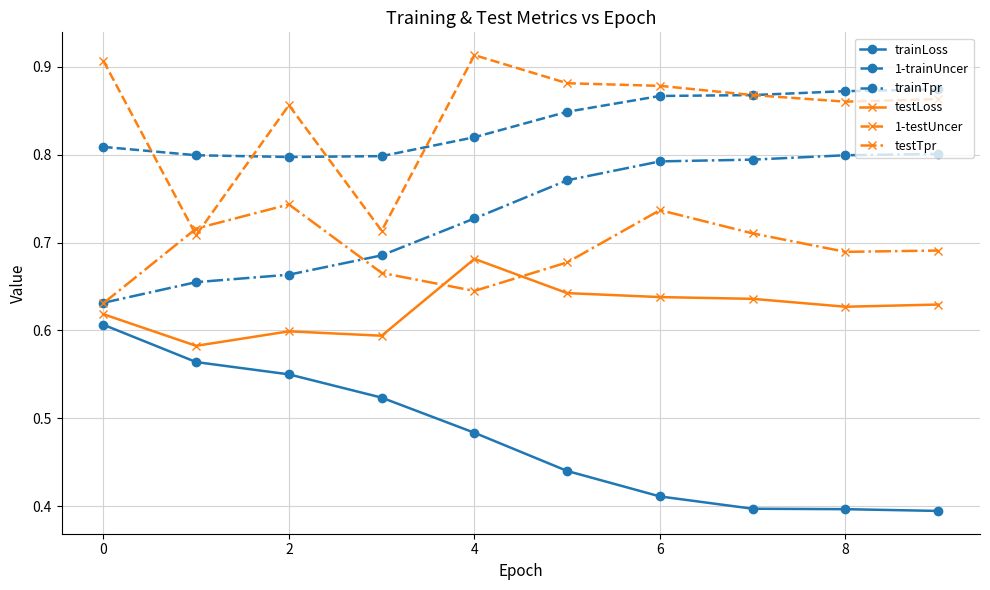

True or false: testLoss and 1-testUncer intersect in this chart.

False